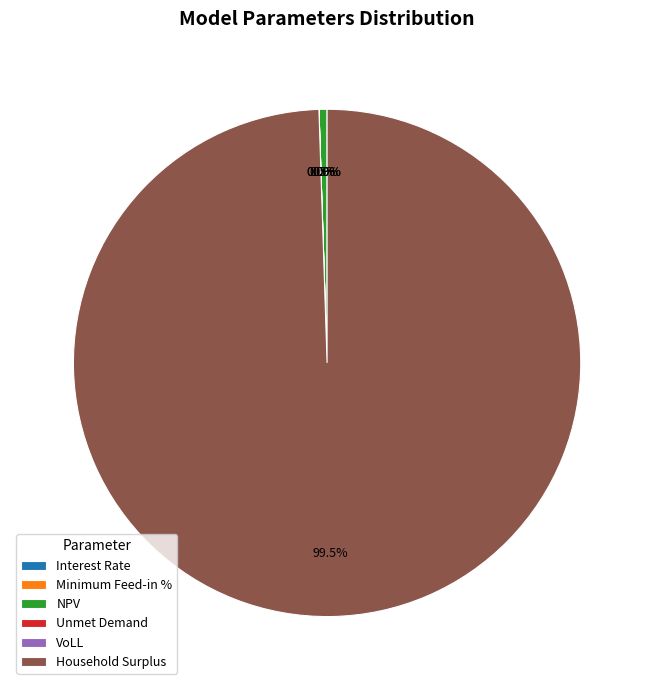

Is there a majority slice in this chart?

Yes